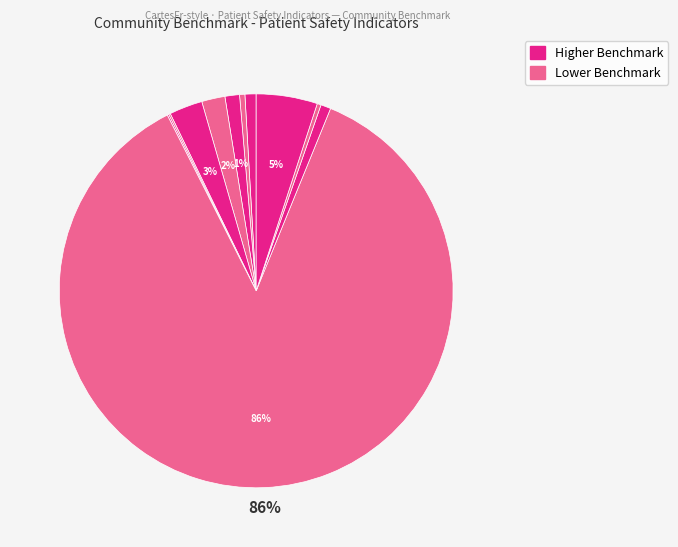

Is there any slice that represents more than half of the pie?

Yes